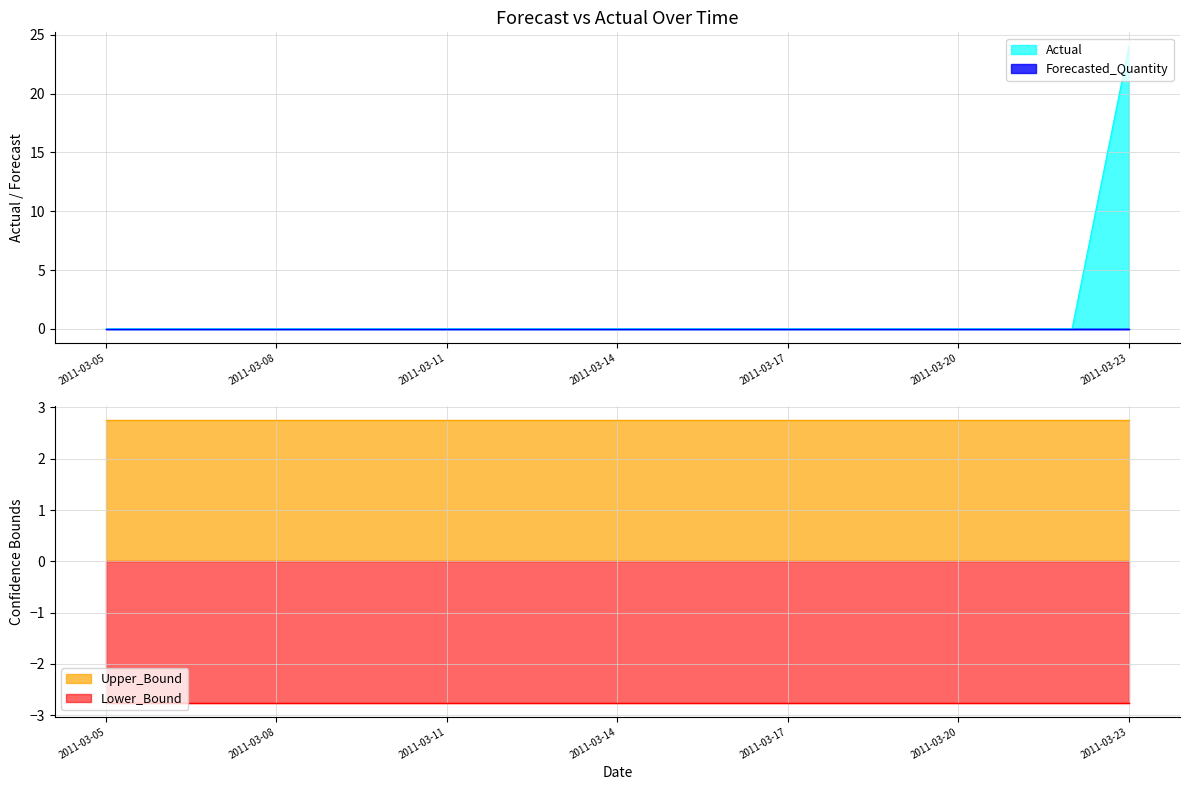

At which category does the chart reach its peak across all series?

2011-03-23